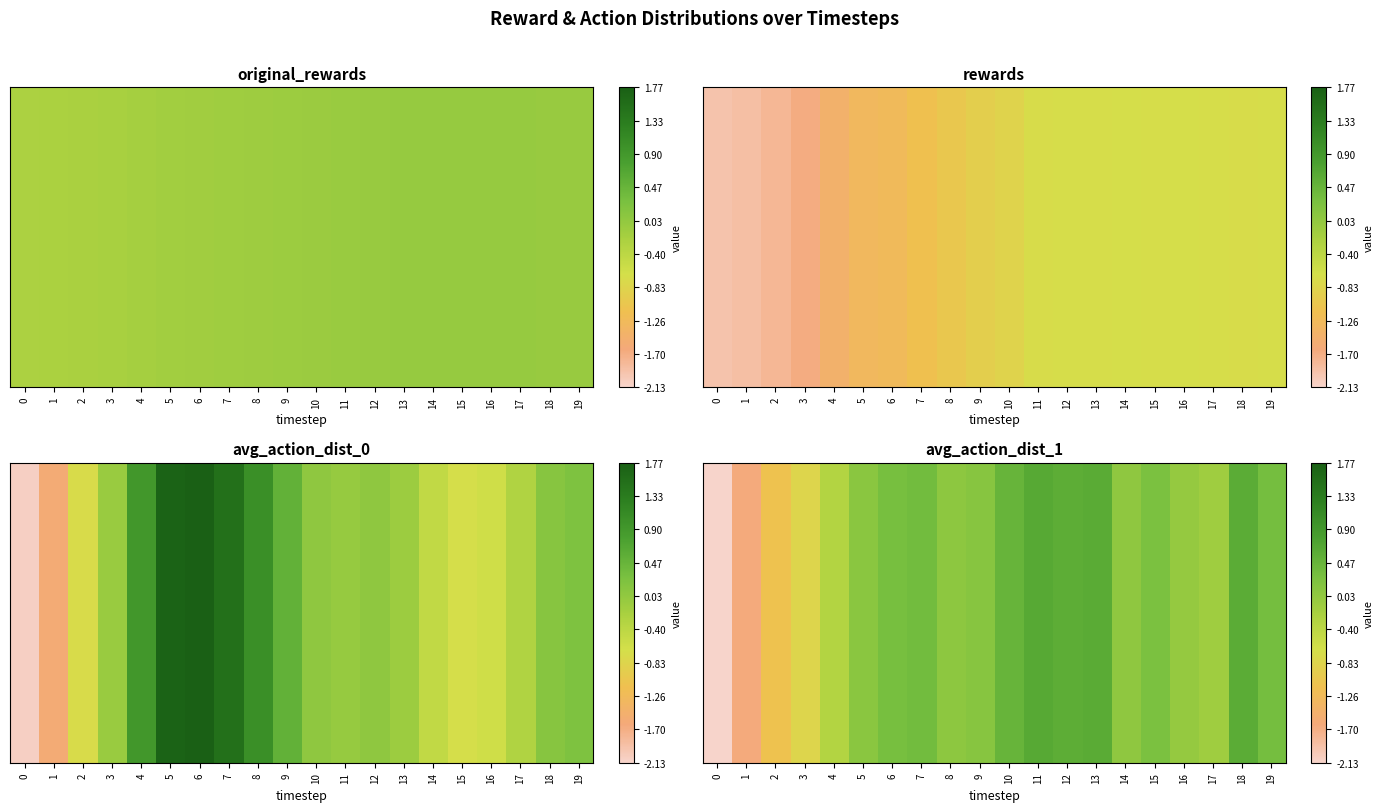

List the labels in order of value, largest first.

11, 13, 18, 12, 10, 7, 19, 6, 15, 9, 5, 8, 14, 16, 17, 4, 3, 2, 1, 0